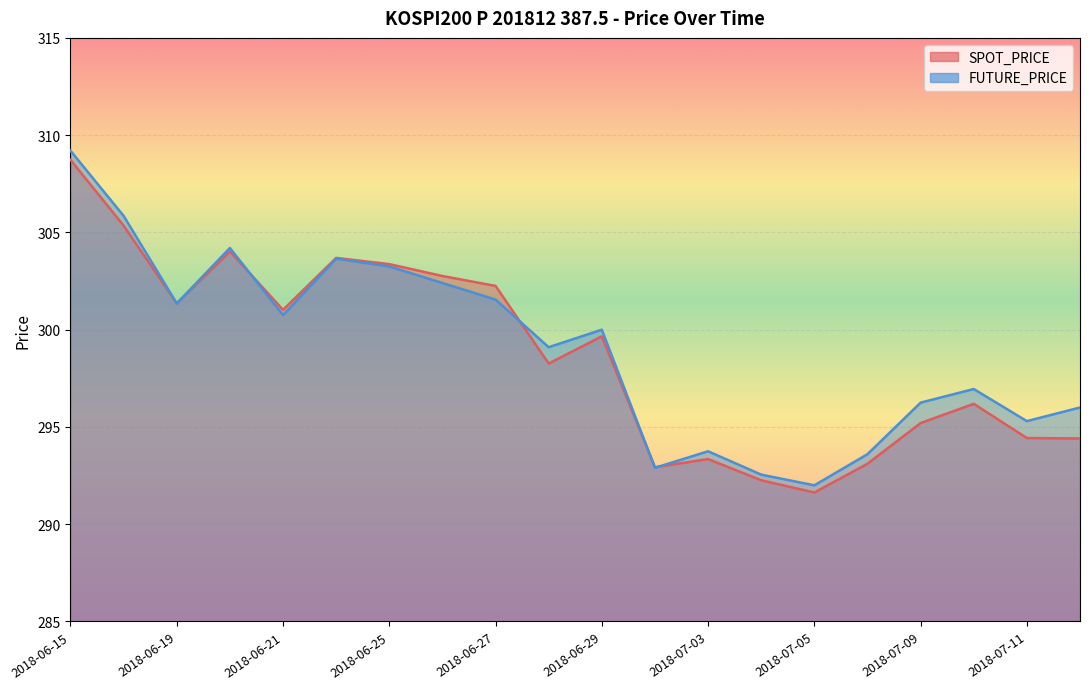

True or false: FUTURE_PRICE and SPOT_PRICE cross at least once.

True